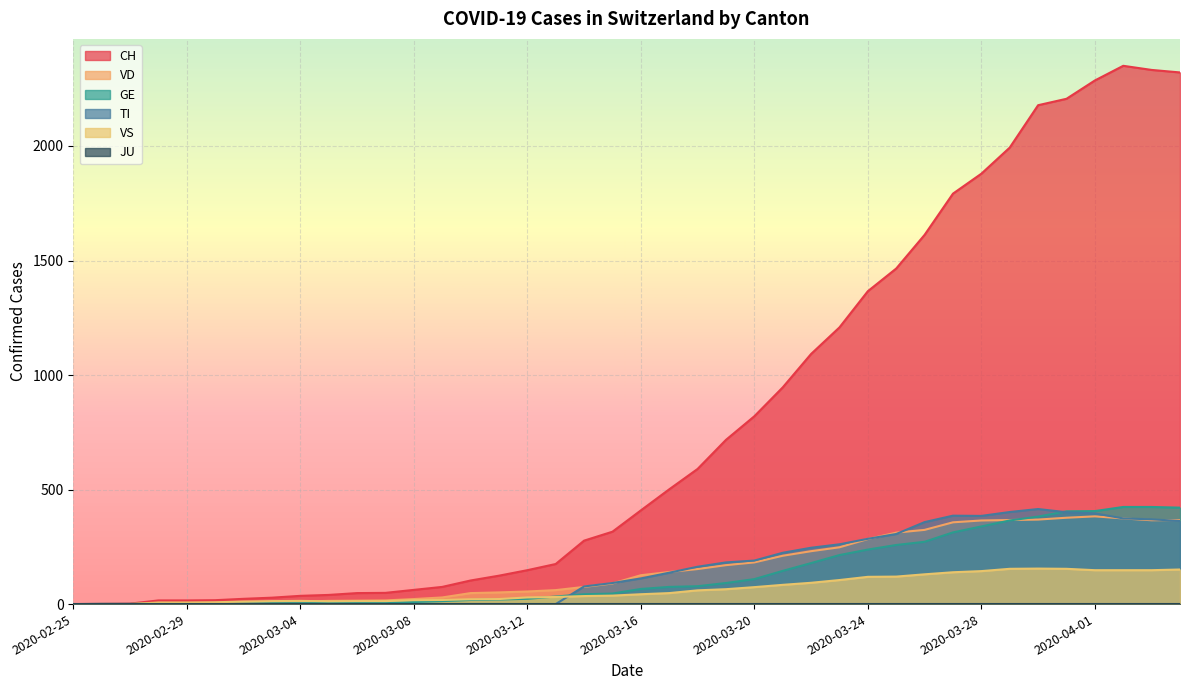

What is the label of the 23rd point from the left?

2020-03-18